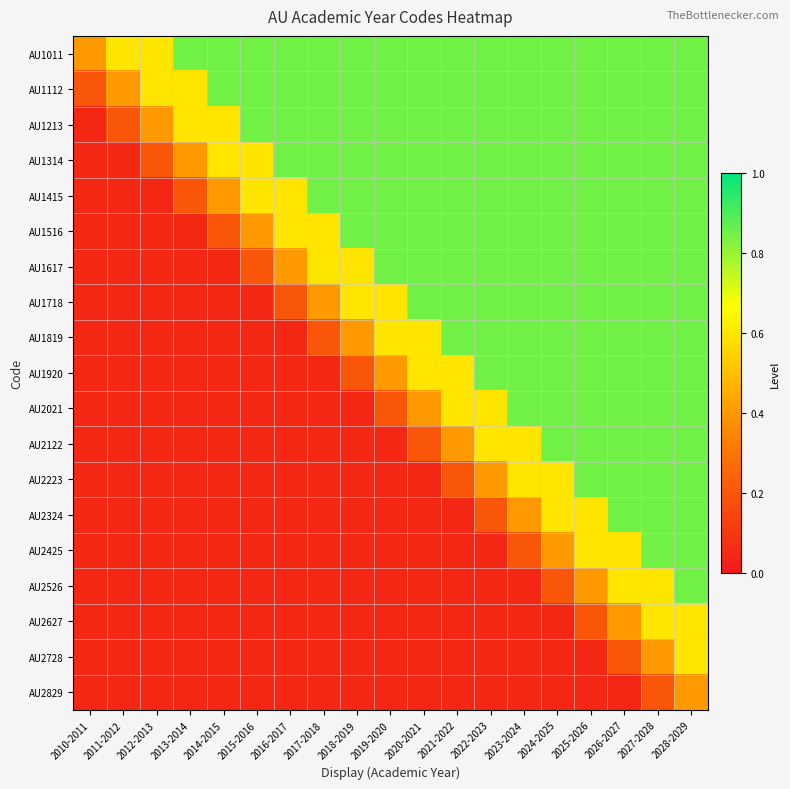

Which category has the highest value across all series?

2013-2014